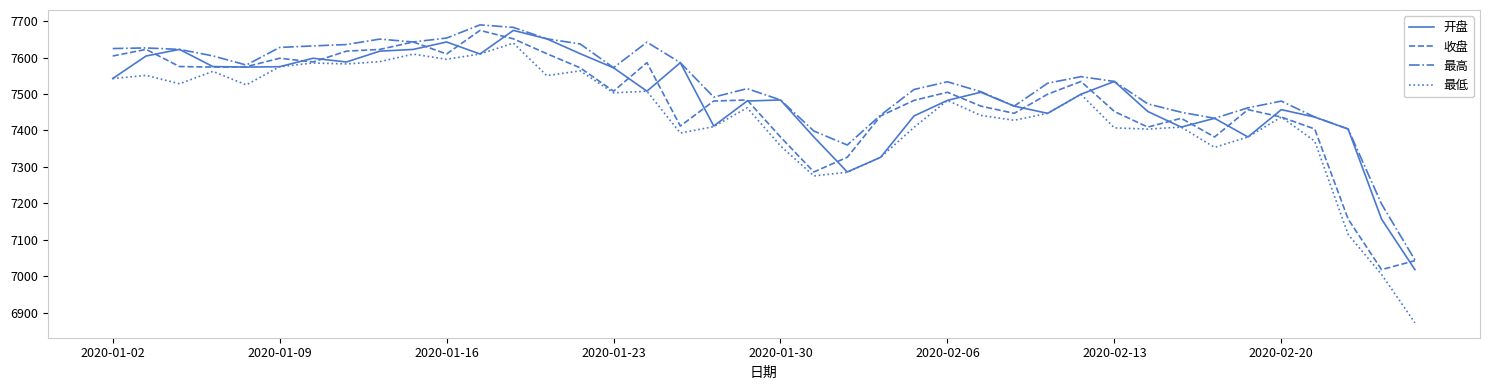

What is the minimum value shown in the chart?

6871.9